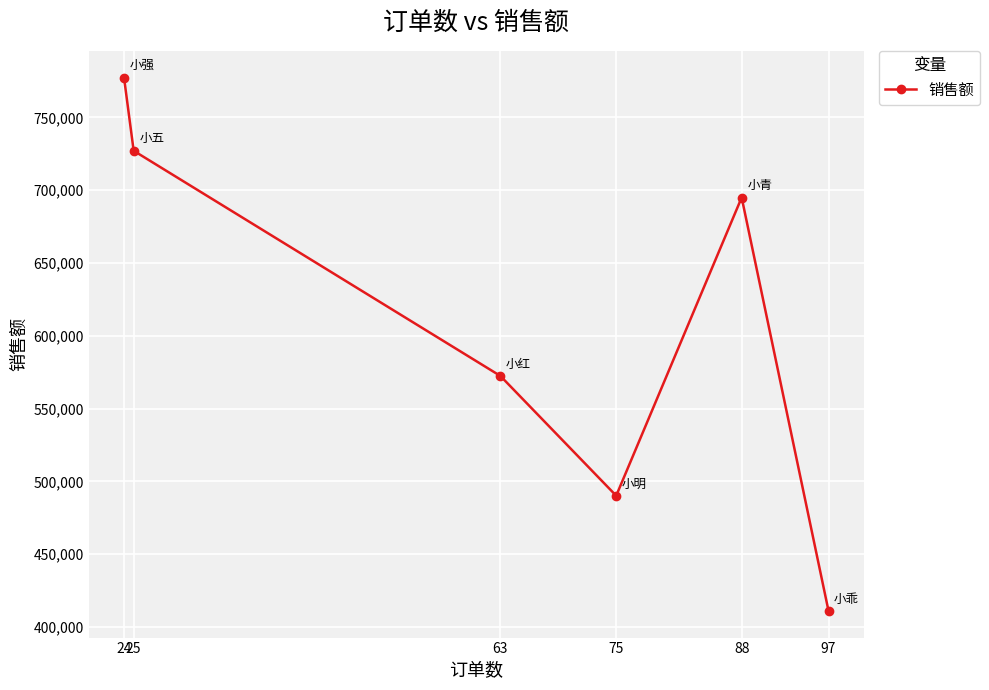

What is the sum of all values?

3673080